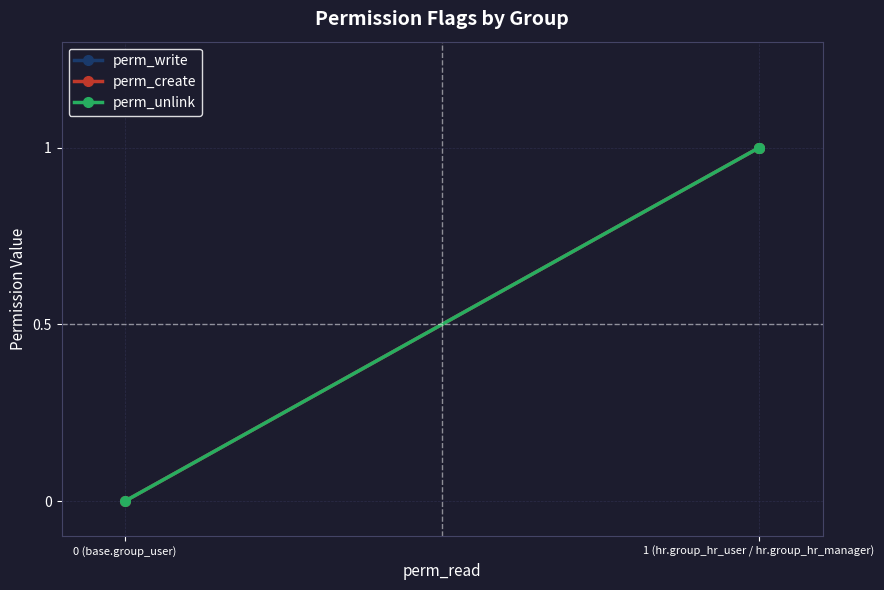

Rank the series at 1 (hr.group_hr_user / hr.group_hr_manager) from lowest to highest value.

perm_write, perm_create, perm_unlink